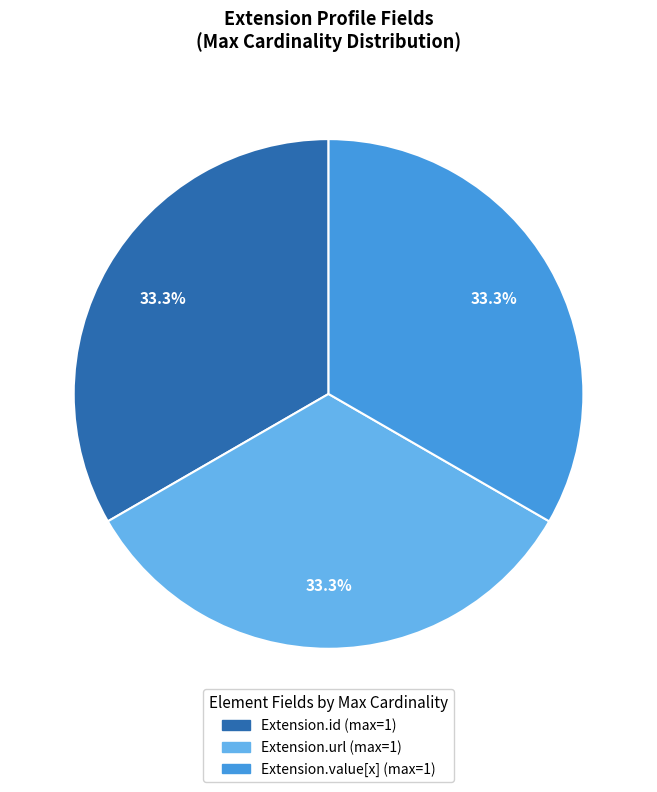

Is there any slice that represents more than half of the pie?

No